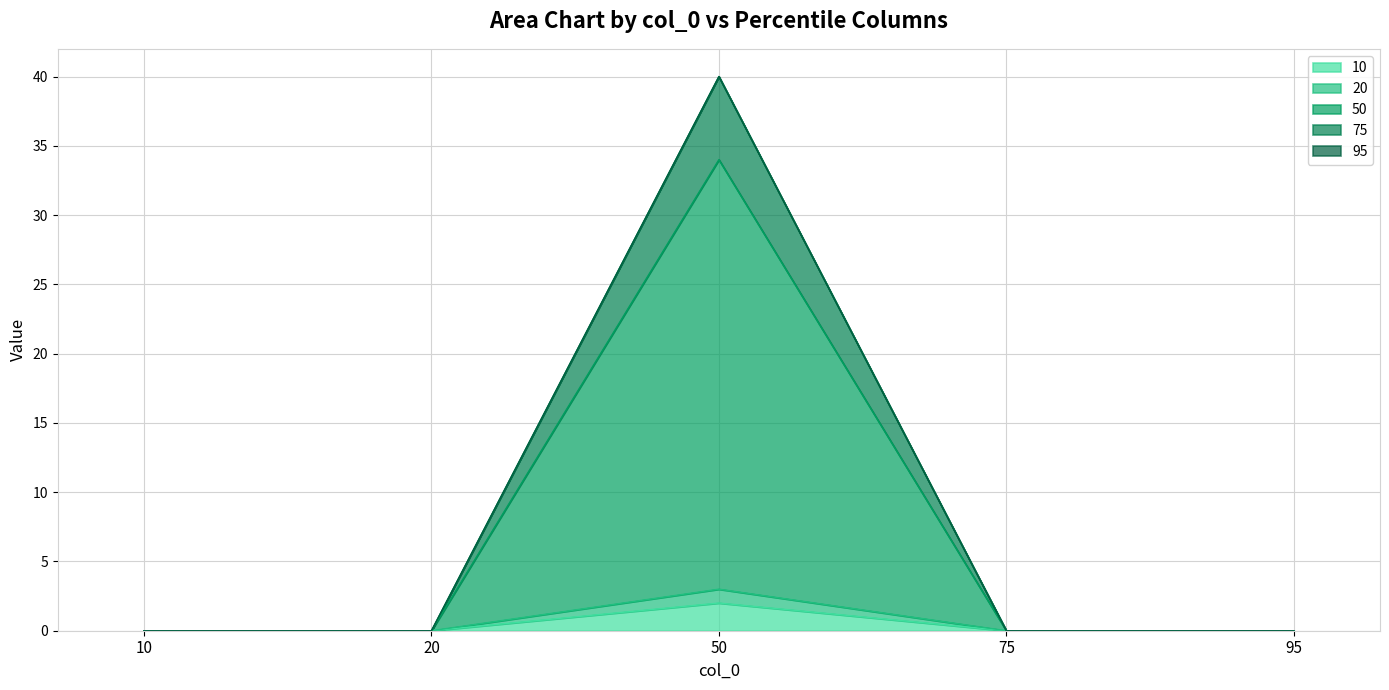

True or false: 50 and 20 cross at least once.

False